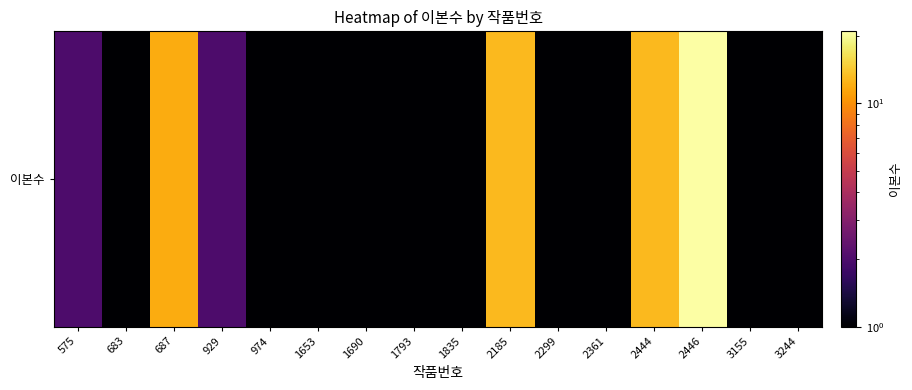

What is the ratio of the value at 1835 to the value at 974?

1.0